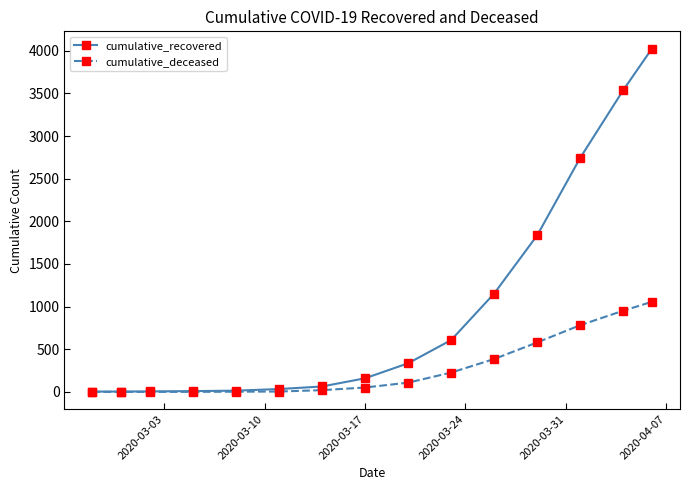

At how many categories does at least one series exceed 2214?

3